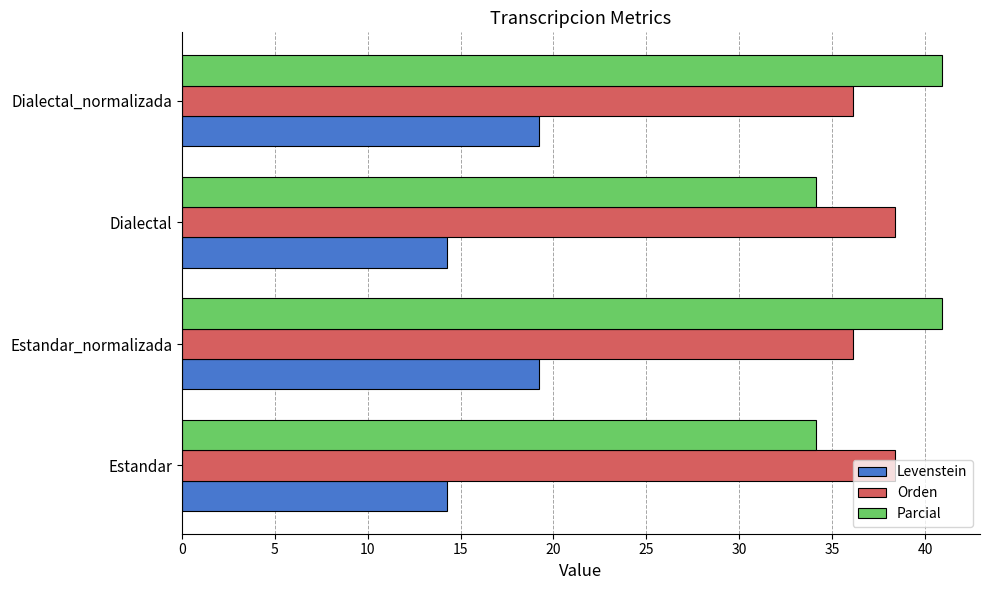

What value does the Orden series have at Estandar_normalizada?

36.1